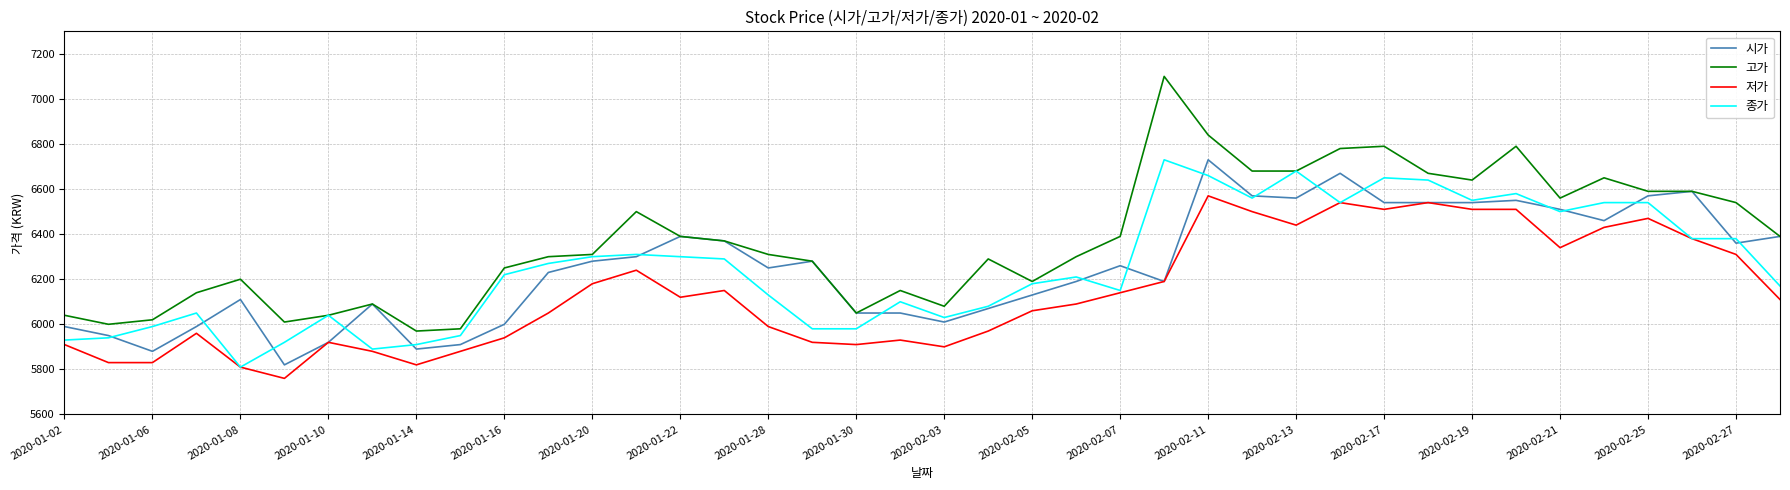

Reading left to right, what are all the values shown in this chart?

시가: 5990	5950	5880	5990	6110	5820	5920	6090	5890	5910	6000	6230	6280	6300	6390	6370	6250	6280	6050	6050	6010	6070	6130	6190	6260	6190	6730	6570	6560	6670	6540	6540	6540	6550	6510	6460	6570	6590	6360	6390
고가: 6040	6000	6020	6140	6200	6010	6040	6090	5970	5980	6250	6300	6310	6500	6390	6370	6310	6280	6050	6150	6080	6290	6190	6300	6390	7100	6840	6680	6680	6780	6790	6670	6640	6790	6560	6650	6590	6590	6540	6390
저가: 5910	5830	5830	5960	5810	5760	5920	5880	5820	5880	5940	6050	6180	6240	6120	6150	5990	5920	5910	5930	5900	5970	6060	6090	6140	6190	6570	6500	6440	6540	6510	6540	6510	6510	6340	6430	6470	6380	6310	6110
종가: 5930	5940	5990	6050	5810	5920	6040	5890	5910	5950	6220	6270	6300	6310	6300	6290	6130	5980	5980	6100	6030	6080	6180	6210	6150	6730	6660	6560	6680	6540	6650	6640	6550	6580	6500	6540	6540	6380	6380	6170